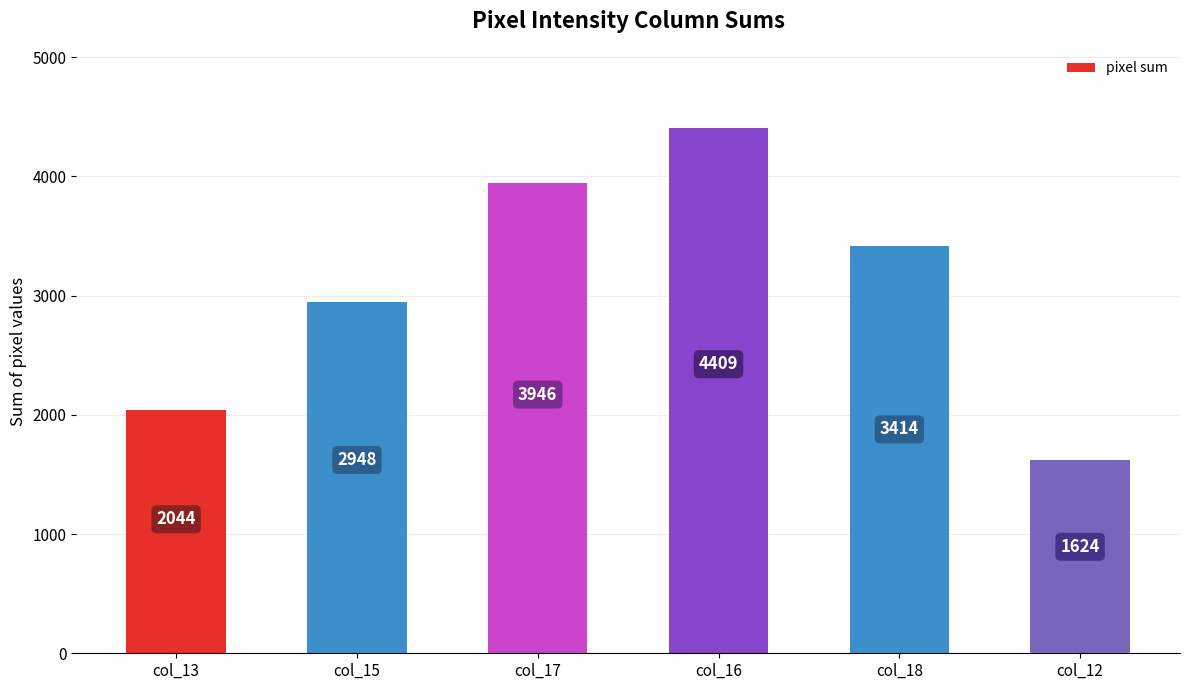

What value does the data have at col_16, to the nearest 10?

4410